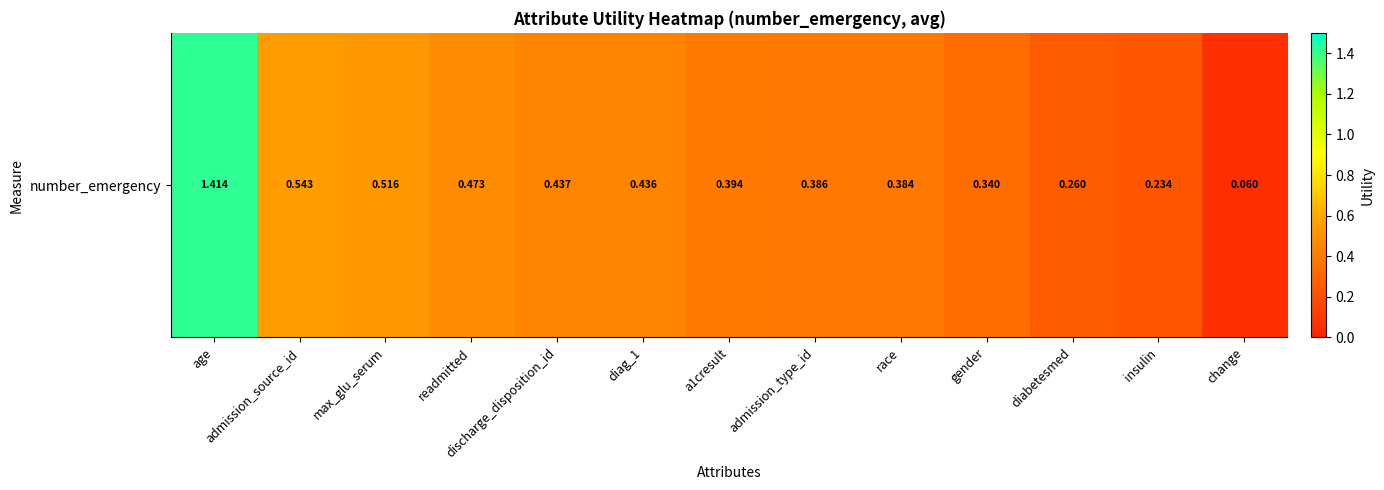

What is the approximate value at change?

0.1